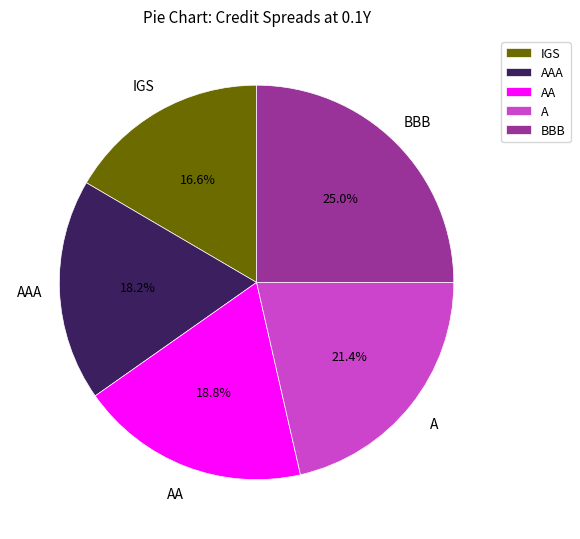

Between AAA and BBB, which is larger?

BBB